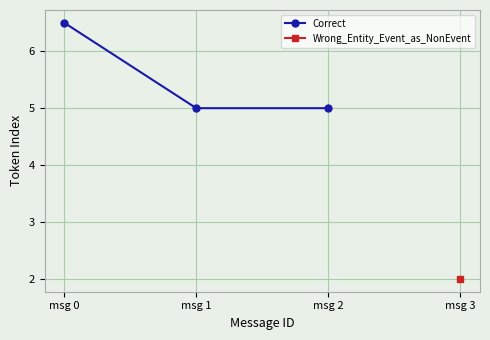

The Correct series shows 1.6 at msg 2. True or false?

False